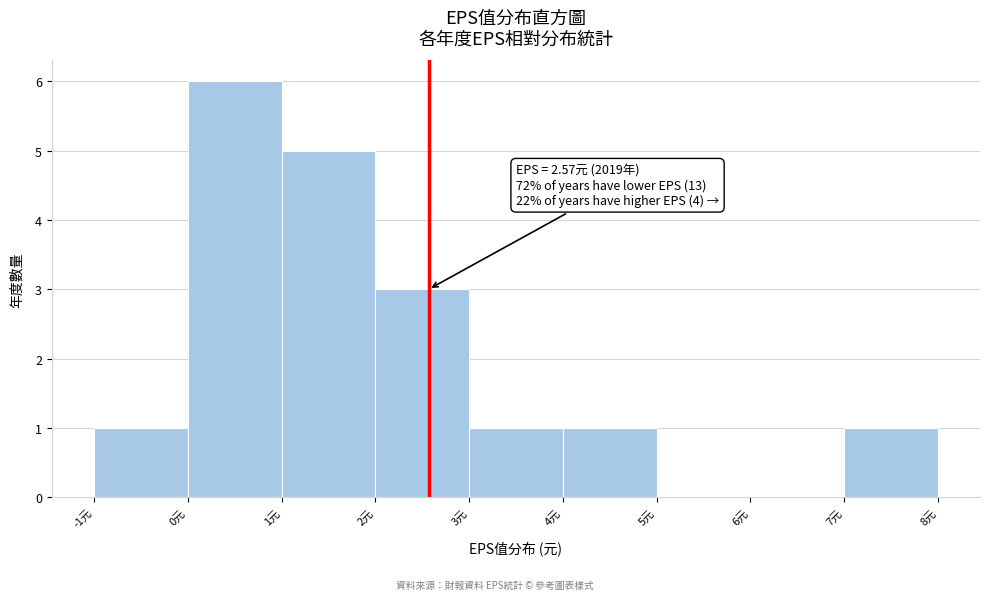

Over which range of the x-axis is the bar tallest?

0 to 1